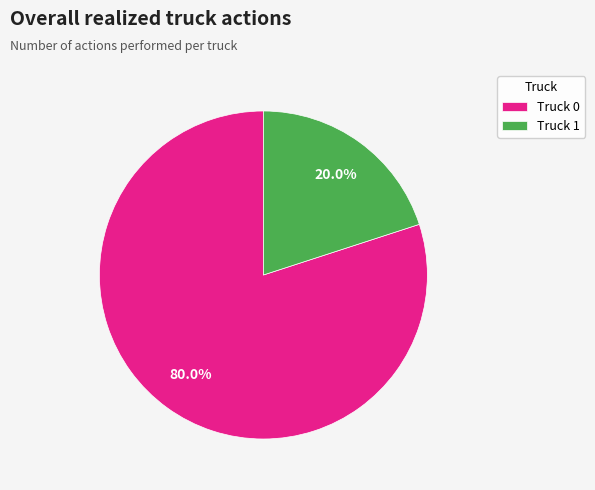

To the nearest percent, what is the difference between the largest and smallest slice percentages?

60%